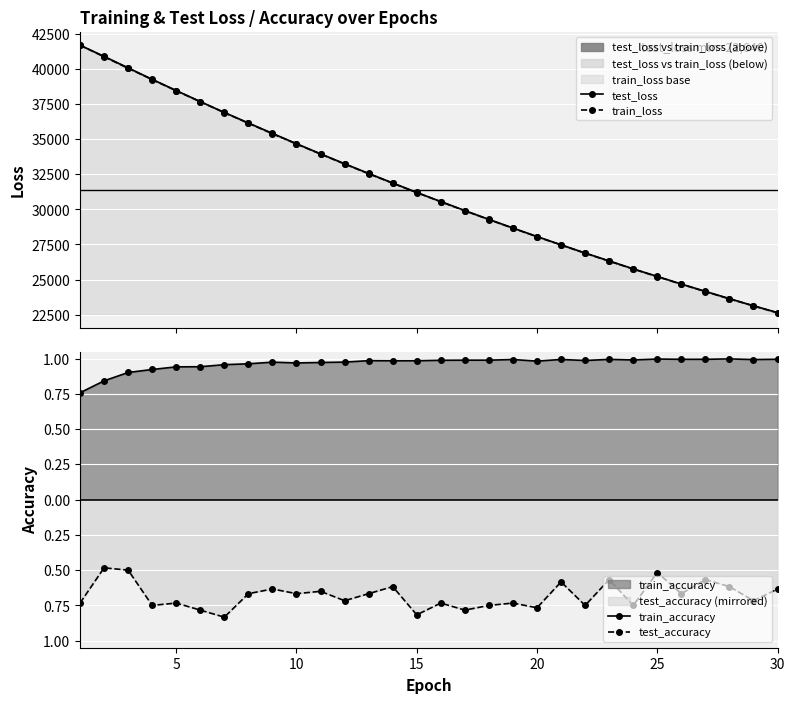

The value of train_loss at 11 is 10380.0. True or false?

False